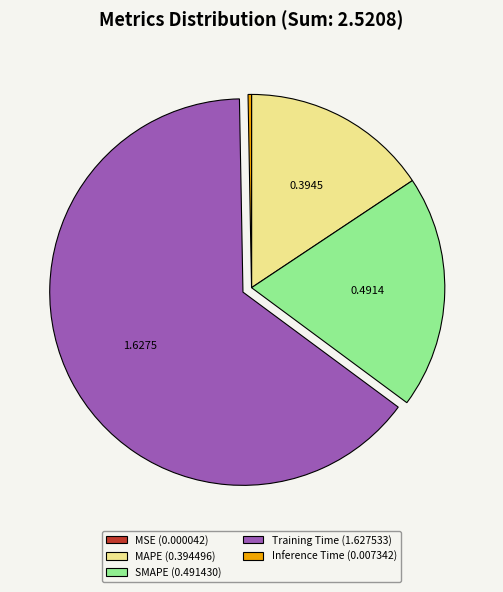

Is there a majority slice in this chart?

Yes